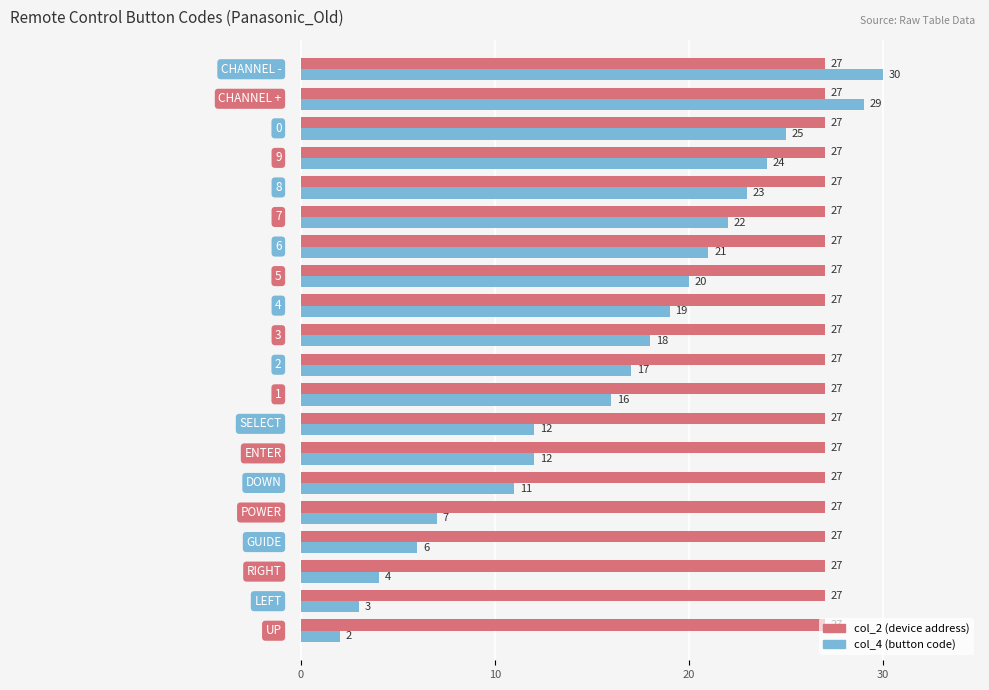

What is the greatest value displayed?

30